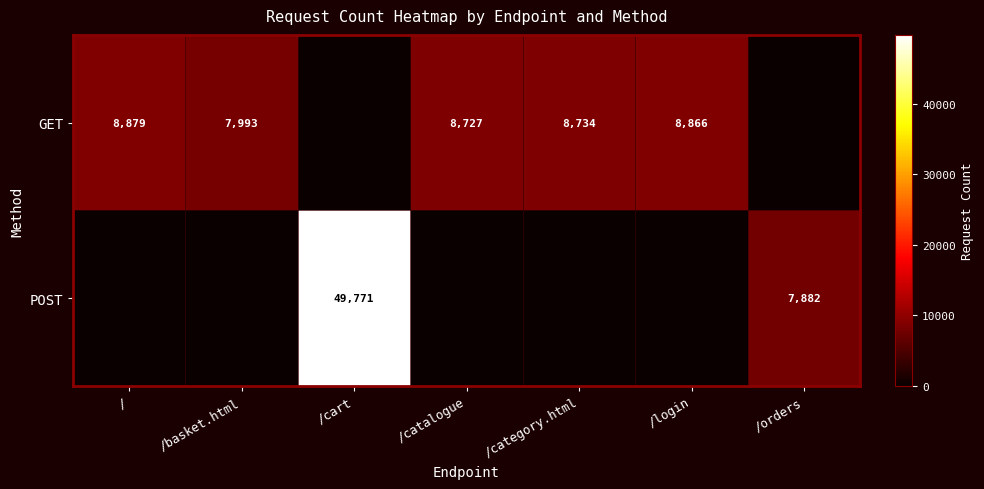

At how many categories does at least one series exceed 46279?

1